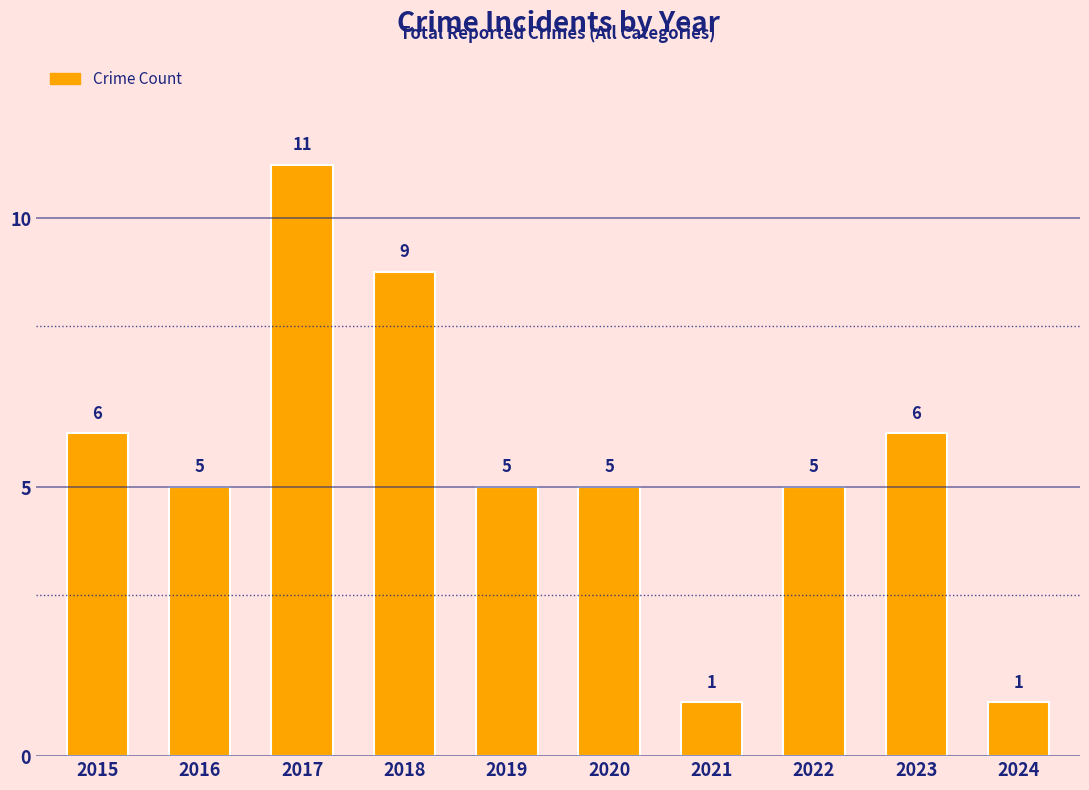

What is the difference between the values at 2017 and 2023?

5